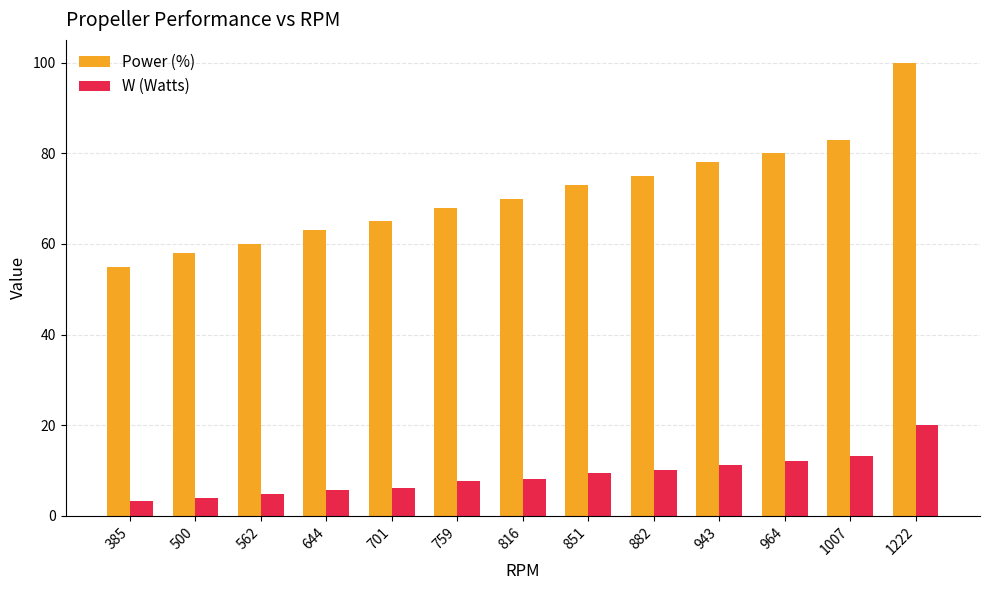

Between 562 and 1007, which series saw the biggest shift?

Power (%)